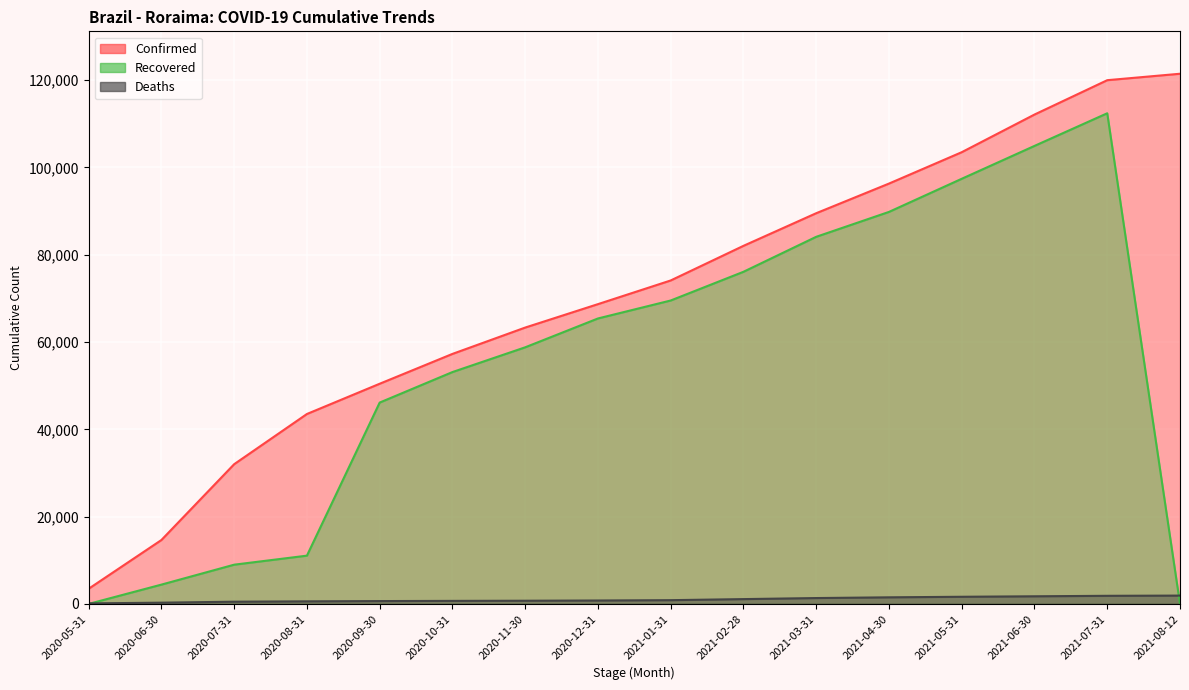

Does the chart display data point markers on the line(s)?

No